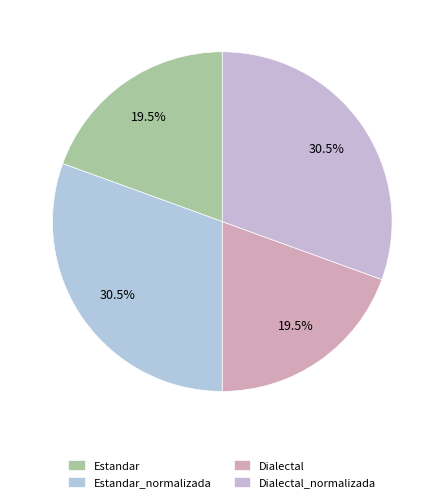

What percentage is NOT represented by Dialectal?

80.5%